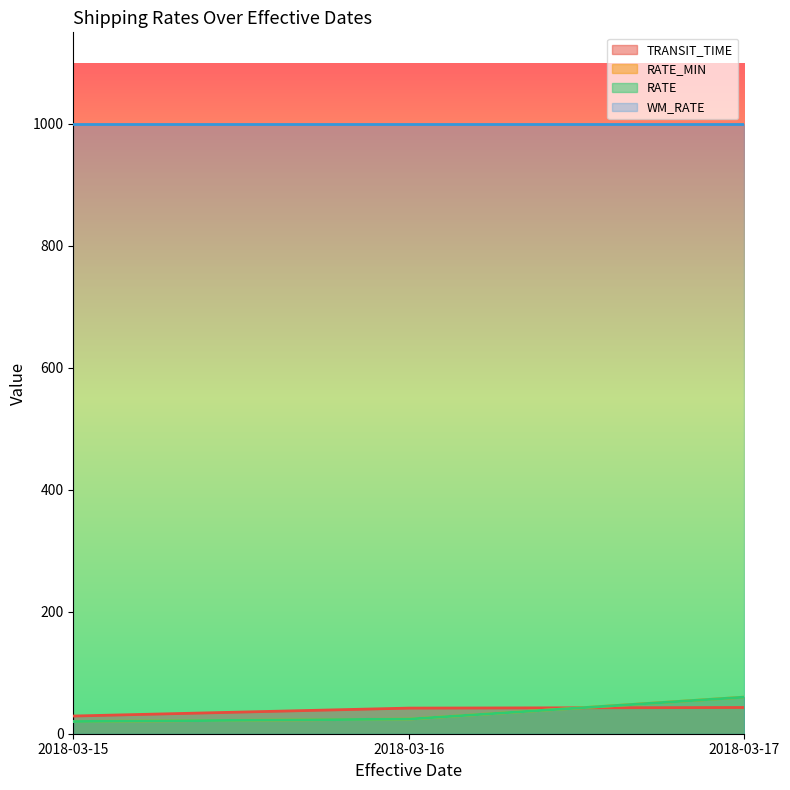

At which category is the sum across all series the highest?

2018-03-17